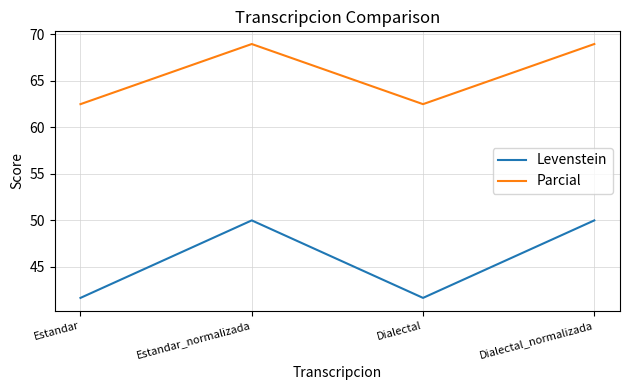

How many values in the Parcial series are below 68?

2